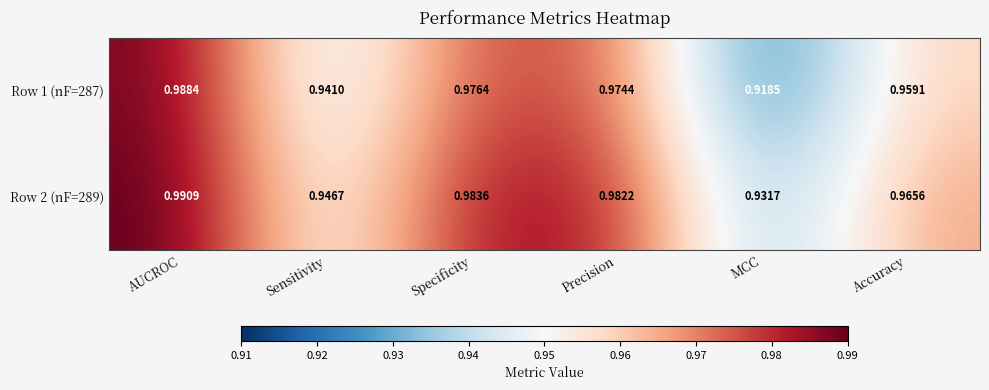

At which label is Row 1 (nF=287) closest to 0?

MCC